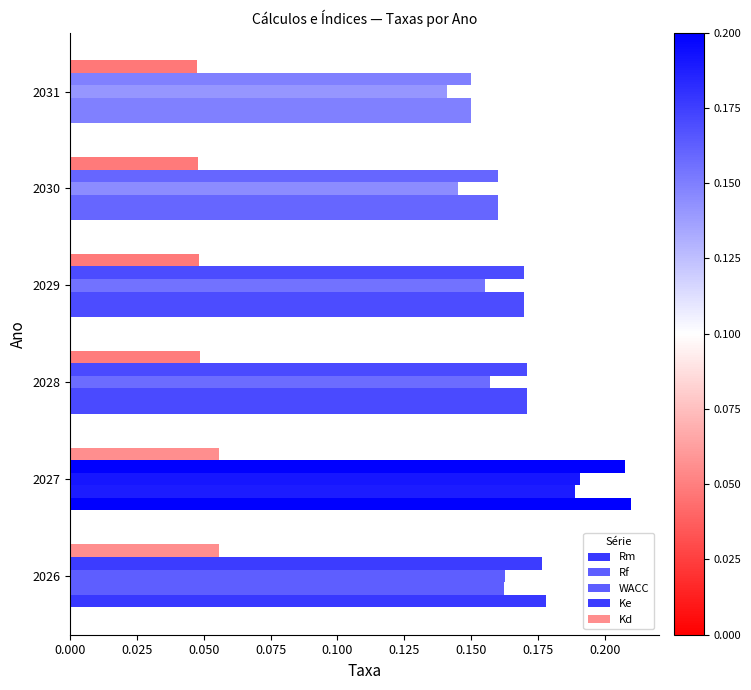

How many categories are shown in the chart?

6